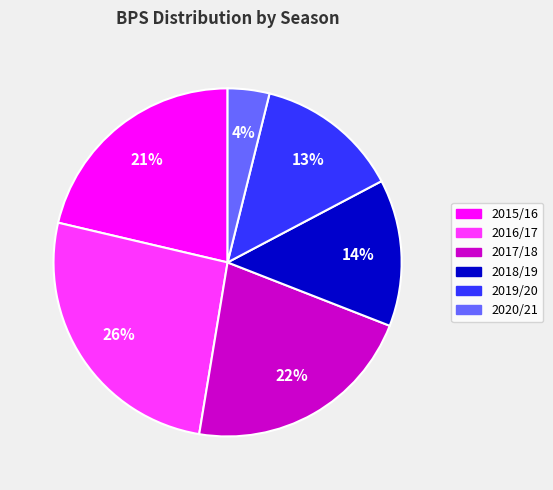

Is there a majority slice in this chart?

No